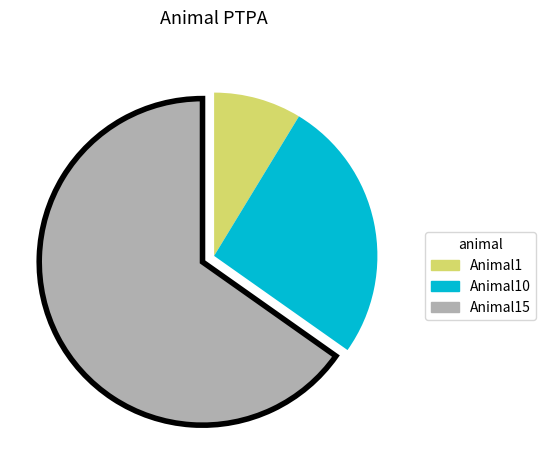

Is Animal1 the majority of the pie?

No